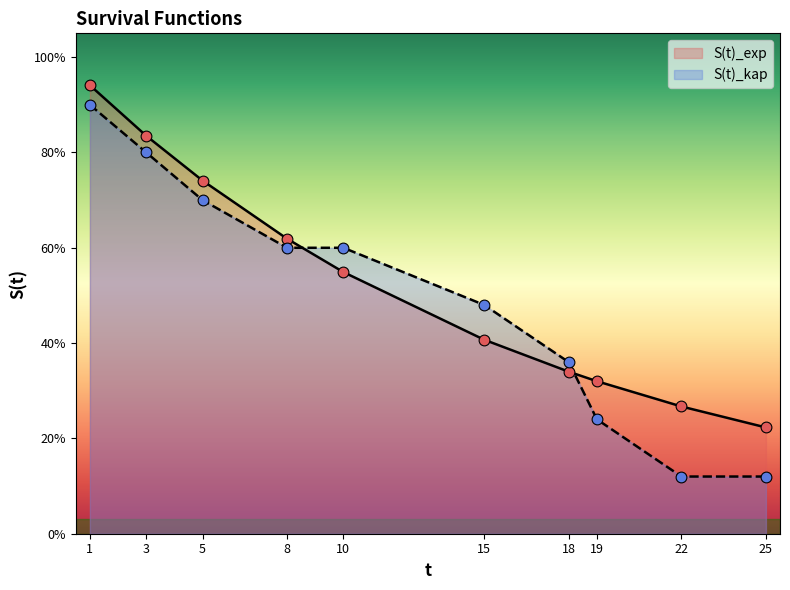

Which series has the widest spread of Y values?

S(t)_kap